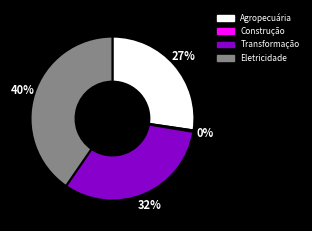

Do Transformação and Eletricidade together represent more than half of the pie?

Yes